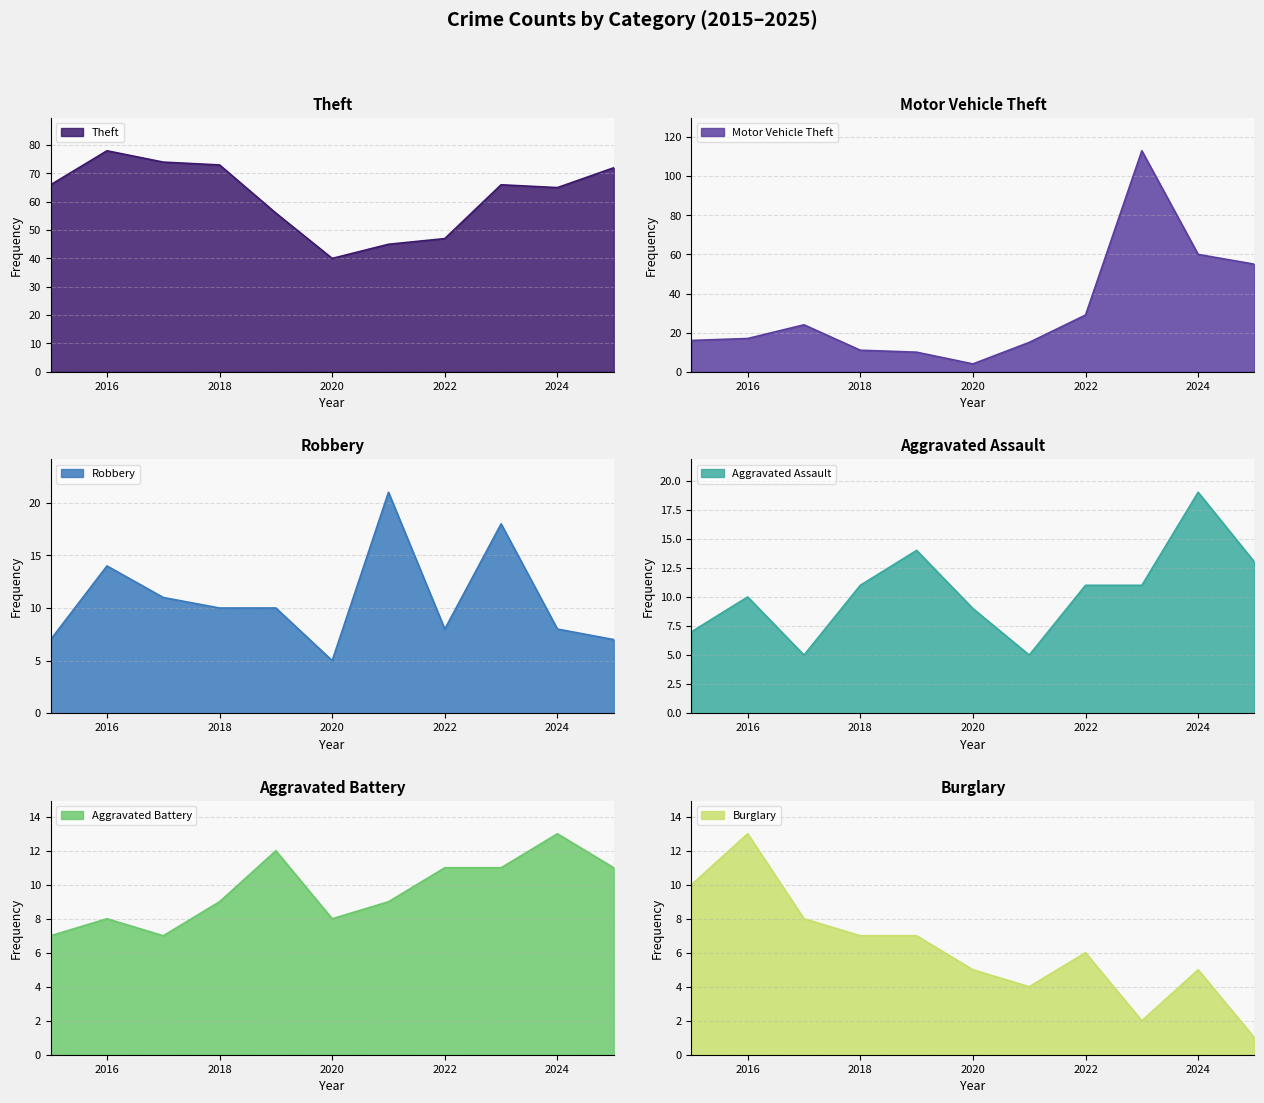

At which category does Aggravated Battery reach its first local peak?

2016